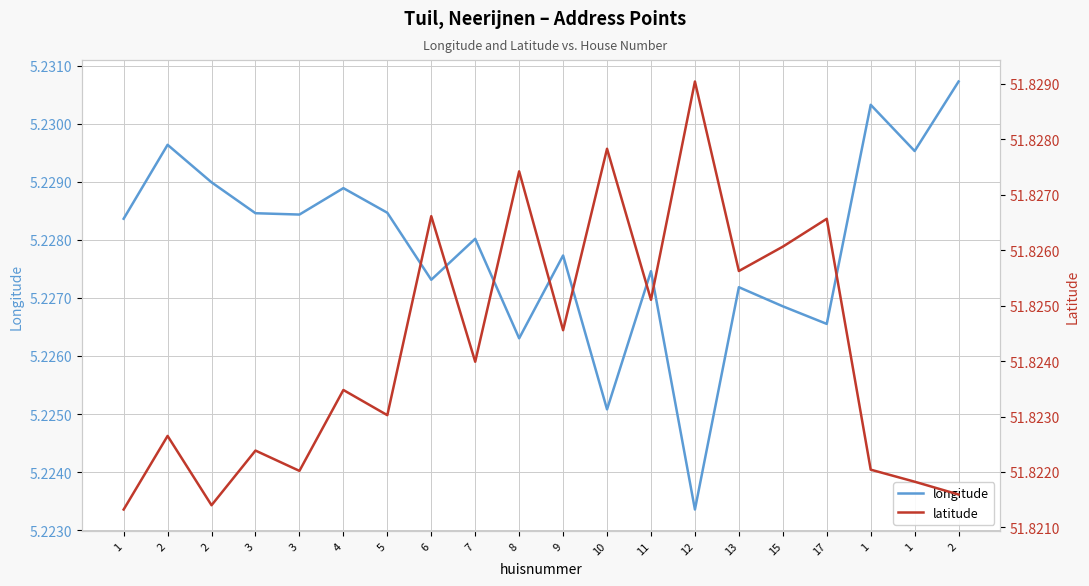

True or false: latitude and longitude intersect in this chart.

False